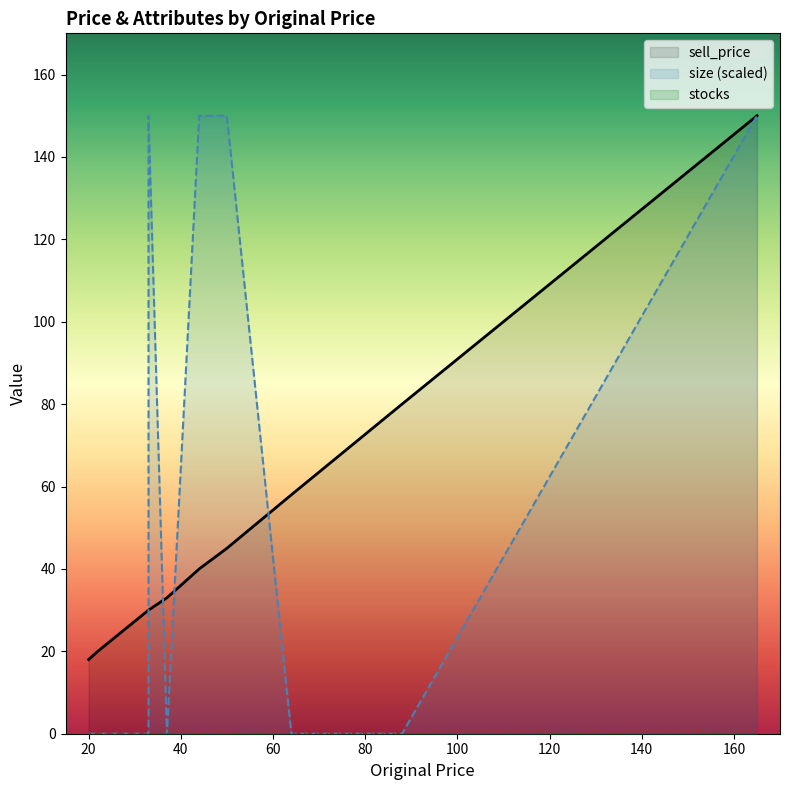

At how many categories does at least one series exceed 90?

4